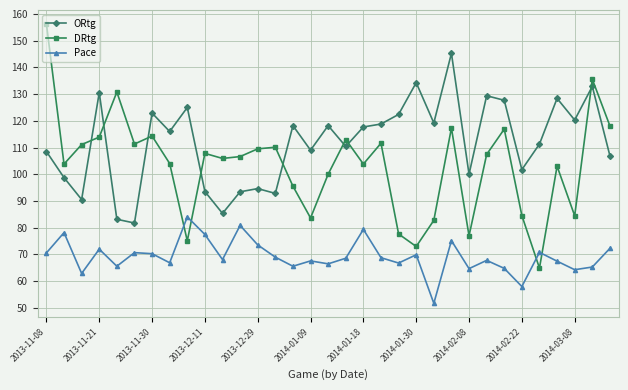

Which series has the largest range (max minus min)?

DRtg